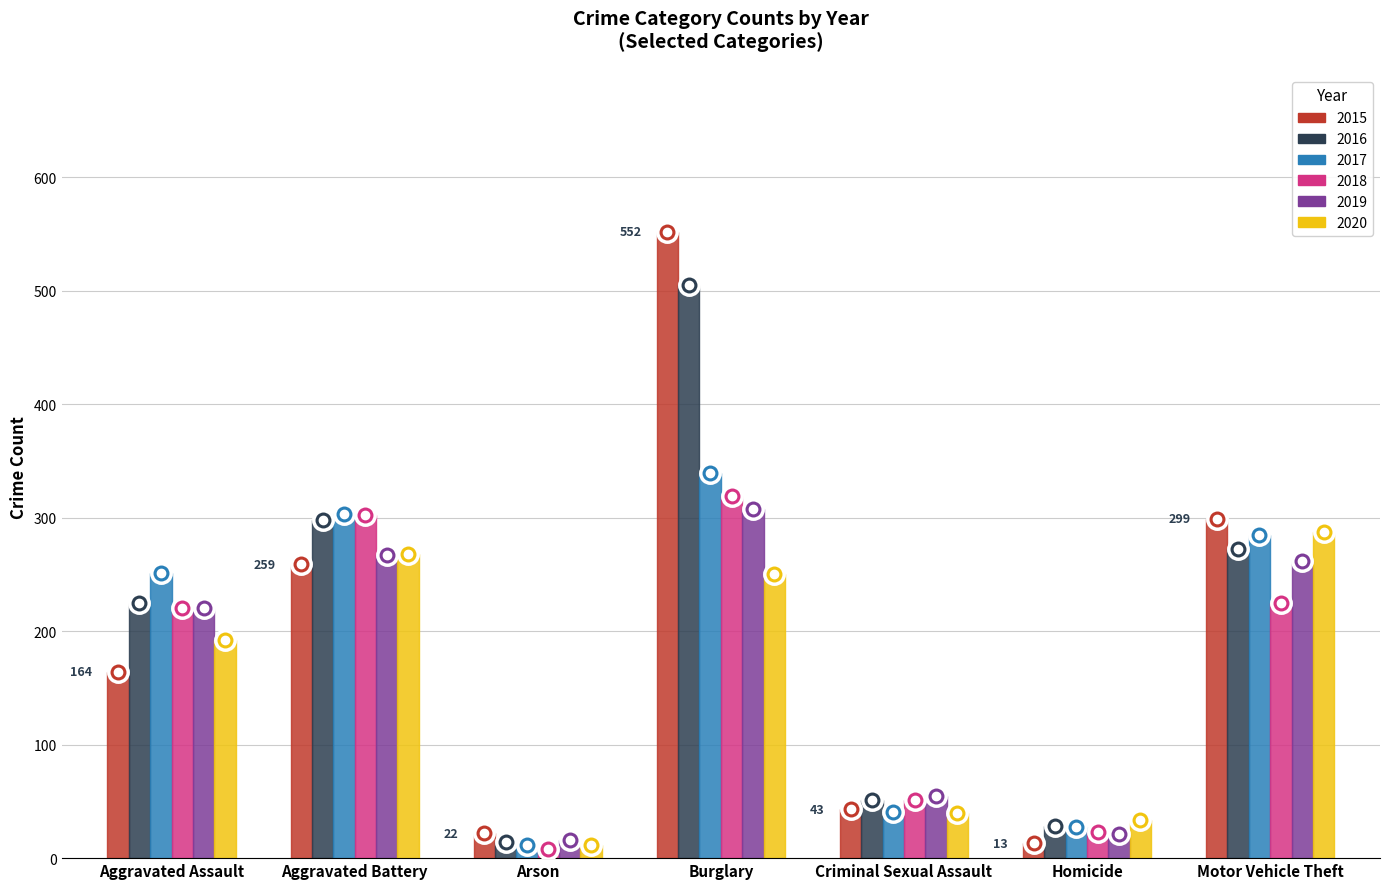

Rank the series at Criminal Sexual Assault from lowest to highest value.

2020, 2017, 2015, 2016, 2018, 2019